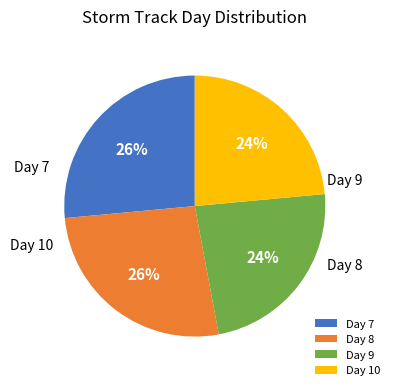

What is the change in value from Day 7 to Day 10?

-1